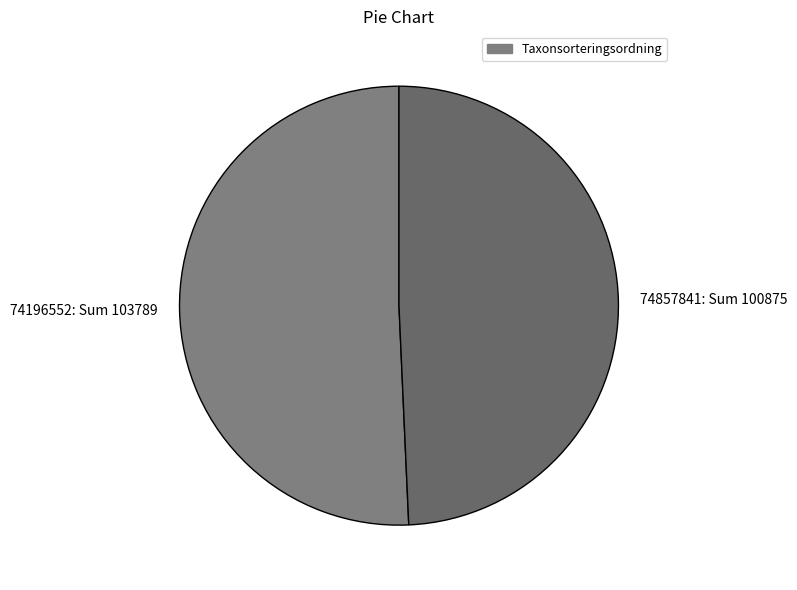

What is the ratio of the value at 74857841 to the value at 74196552?

1.0